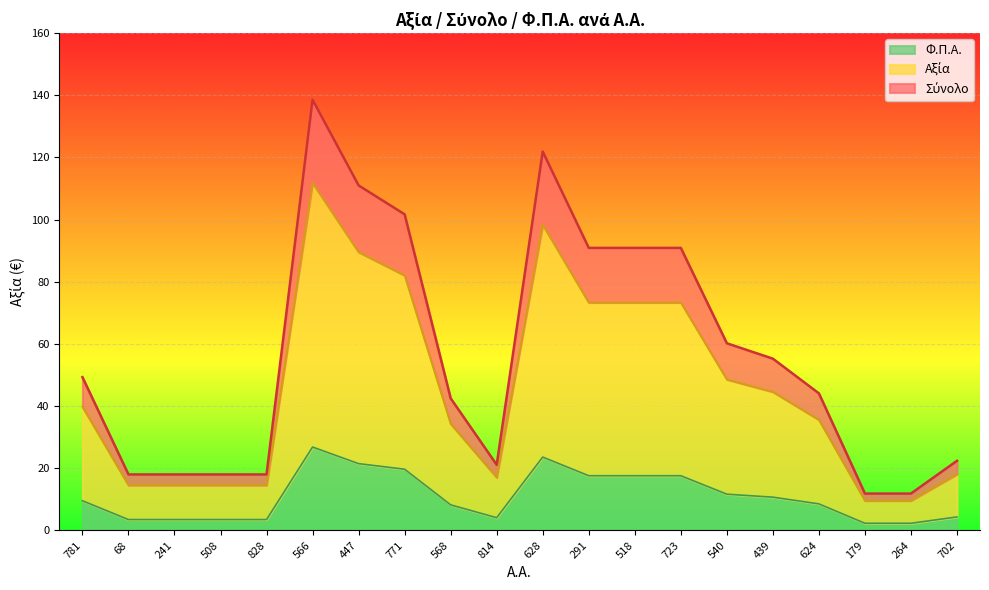

At which category is the sum across all series the highest?

566